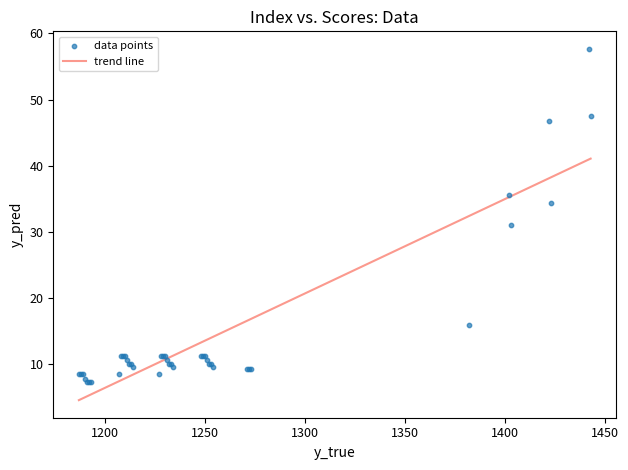

What Y value in the scatter plot is closest to 32?

31.0